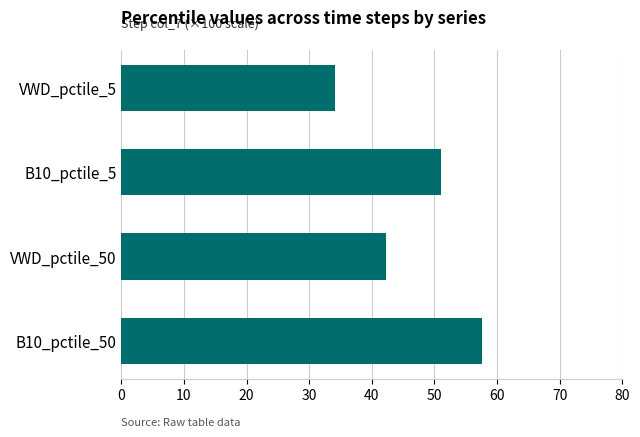

Between VWD_pctile_50 and B10_pctile_50, which is larger?

B10_pctile_50